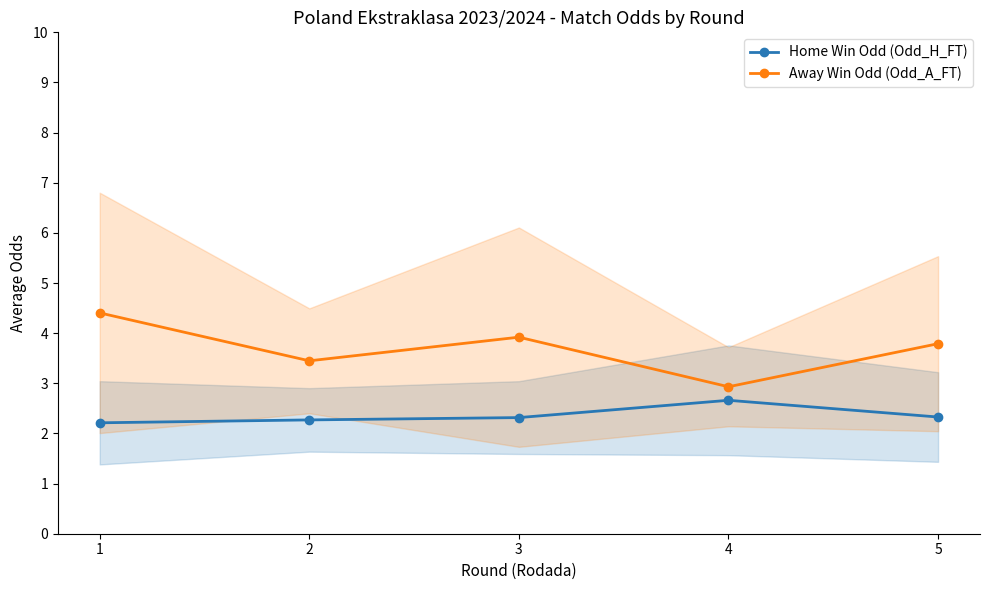

True or false: Away Win Odd (Odd_A_FT) and Home Win Odd (Odd_H_FT) cross at least once.

False